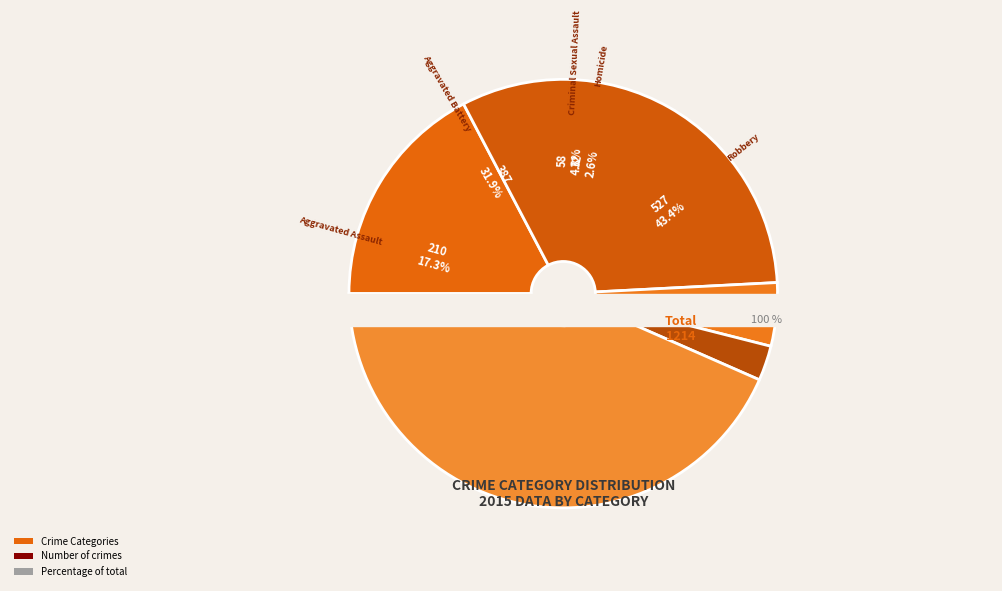

Does any single category account for the majority?

No